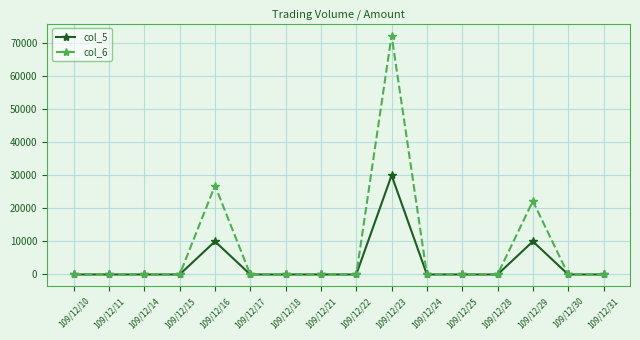

How many values in the col_6 series exceed 0?

3